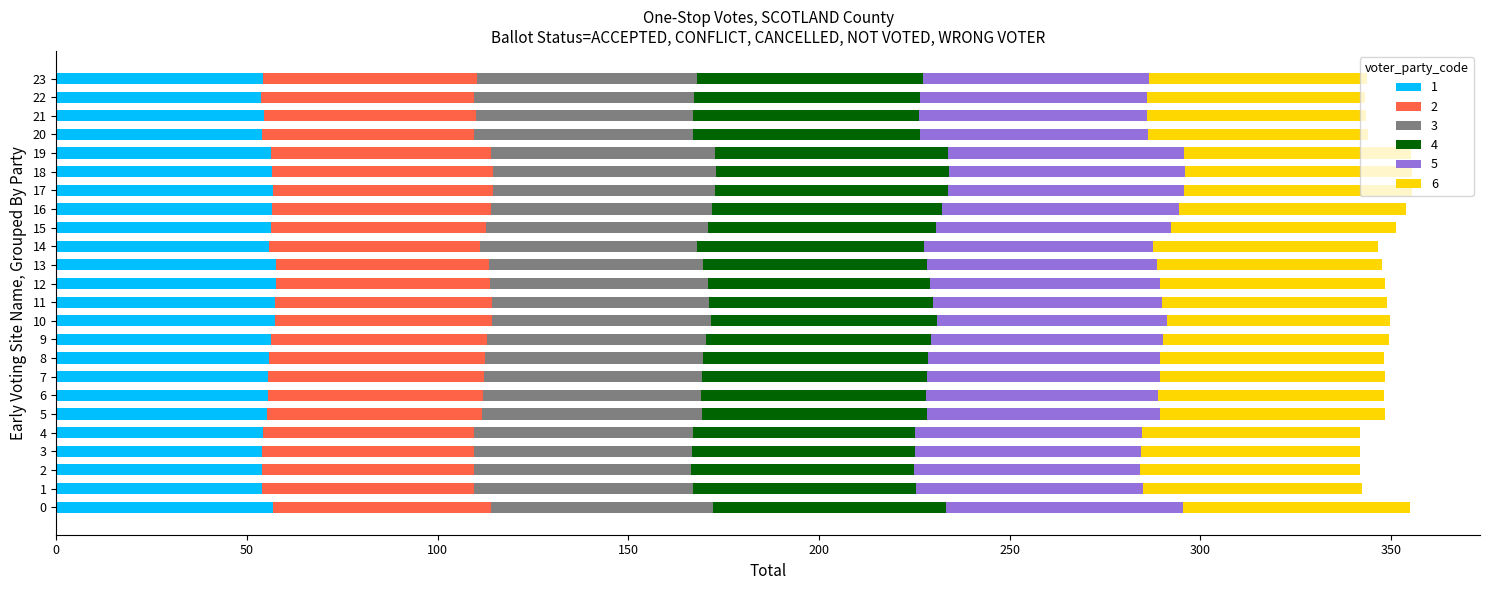

What is the lowest value of the 1 series?

53.7